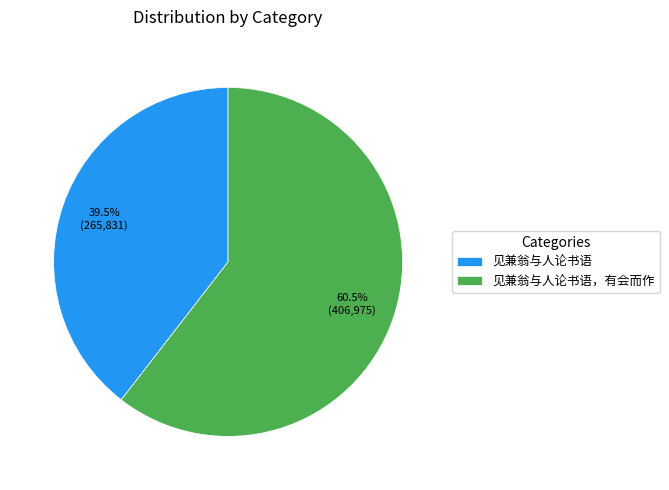

Which slice is the largest?

见兼翁与人论书语，有会而作